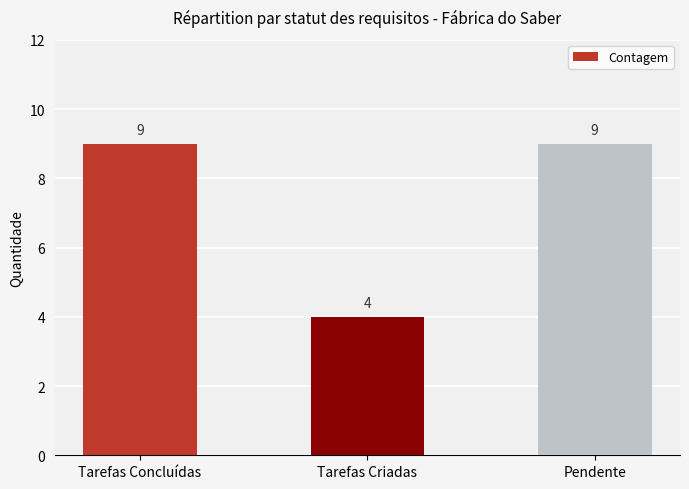

What is the change in value from Tarefas Concluídas to Tarefas Criadas?

-5